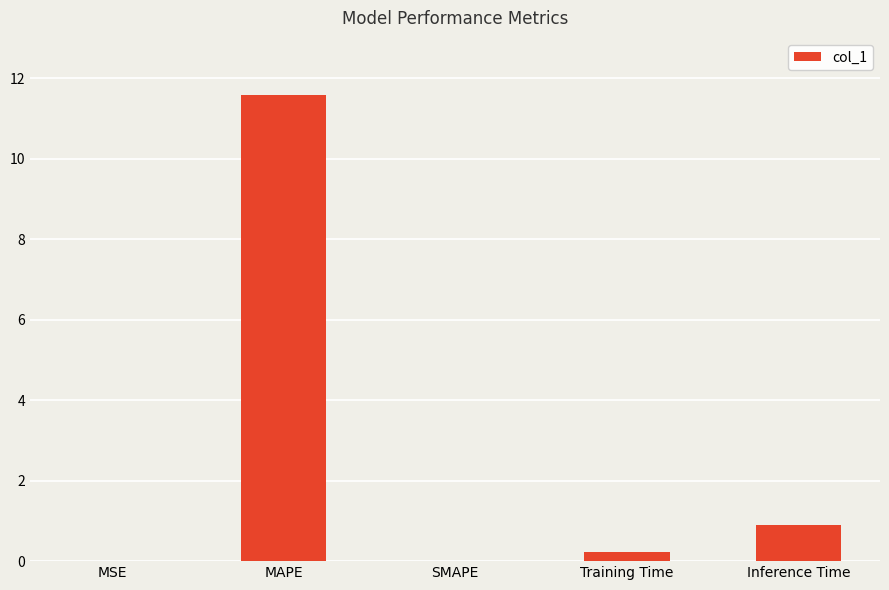

Which has a higher value, SMAPE or MAPE?

MAPE